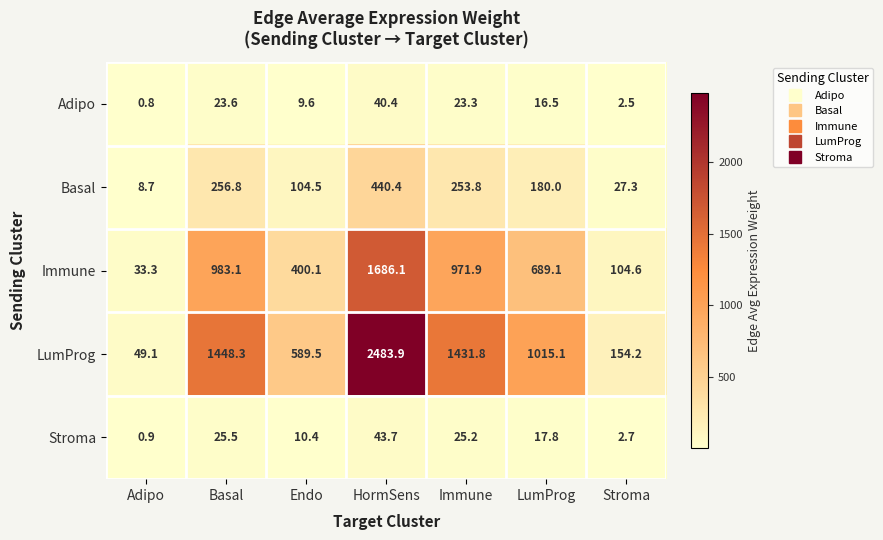

Is it true that LumProg equals 4428.5 at HormSens?

False